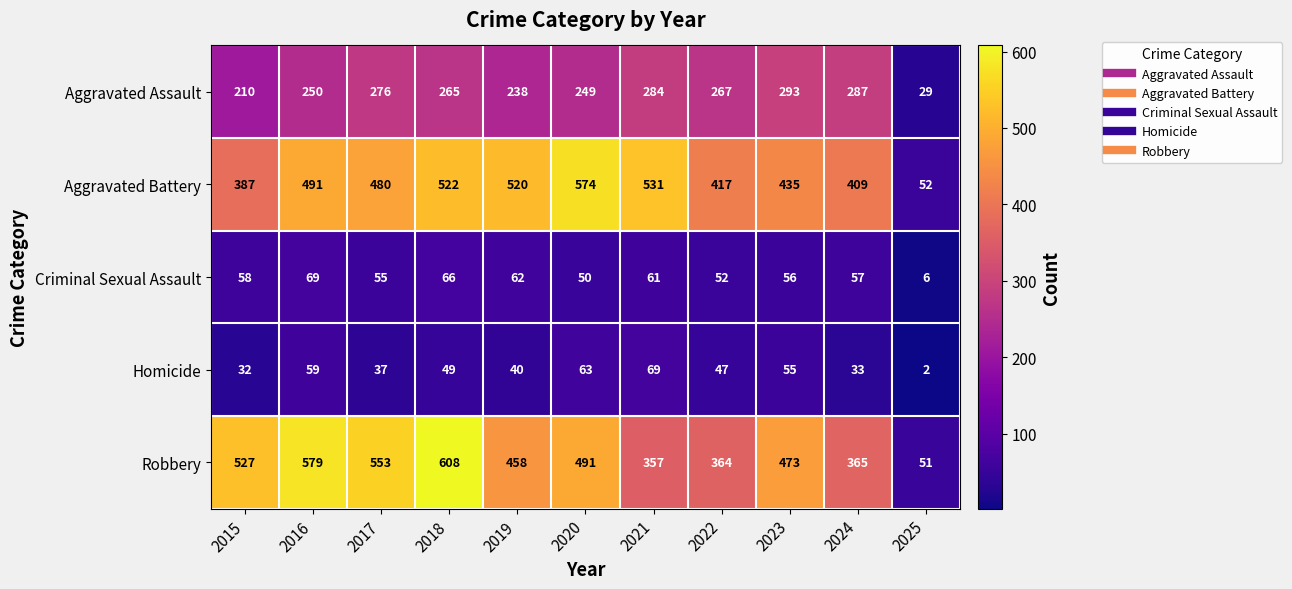

What is the sum of the Aggravated Assault values at 2023 and 2025?

322